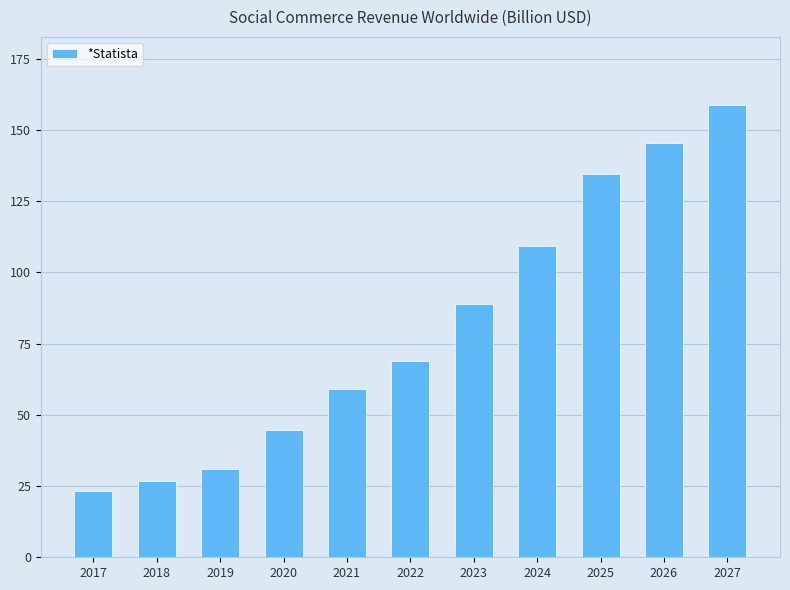

What is the value of the 2nd bar from the left?

26.8